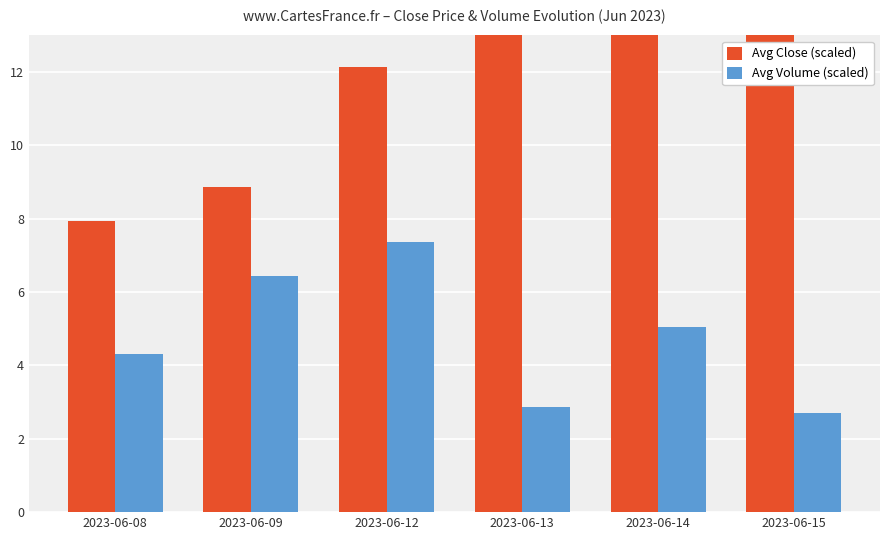

True or false: Avg Volume (scaled) has a value of 0.7 at 2023-06-15.

False